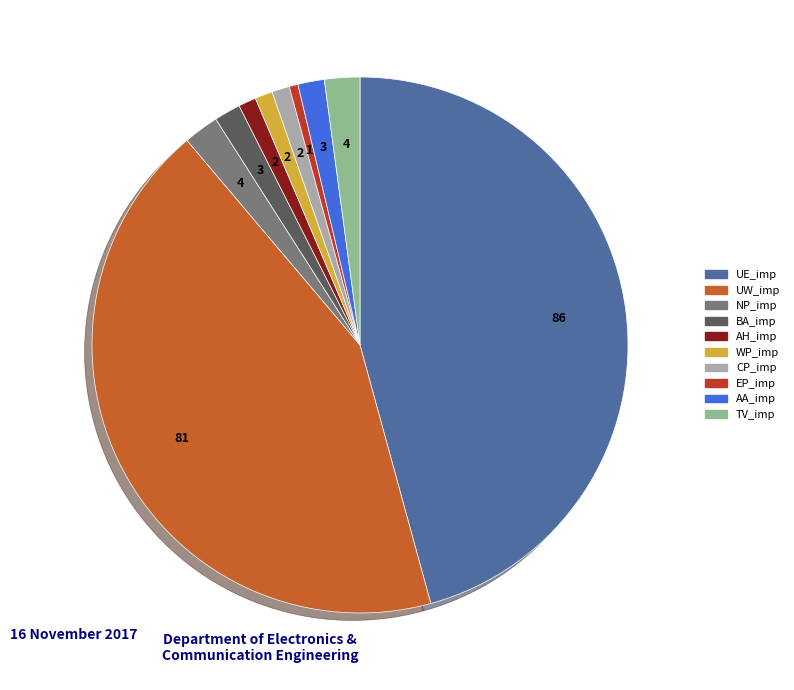

True or false: TV_imp accounts for 2% of the total.

True